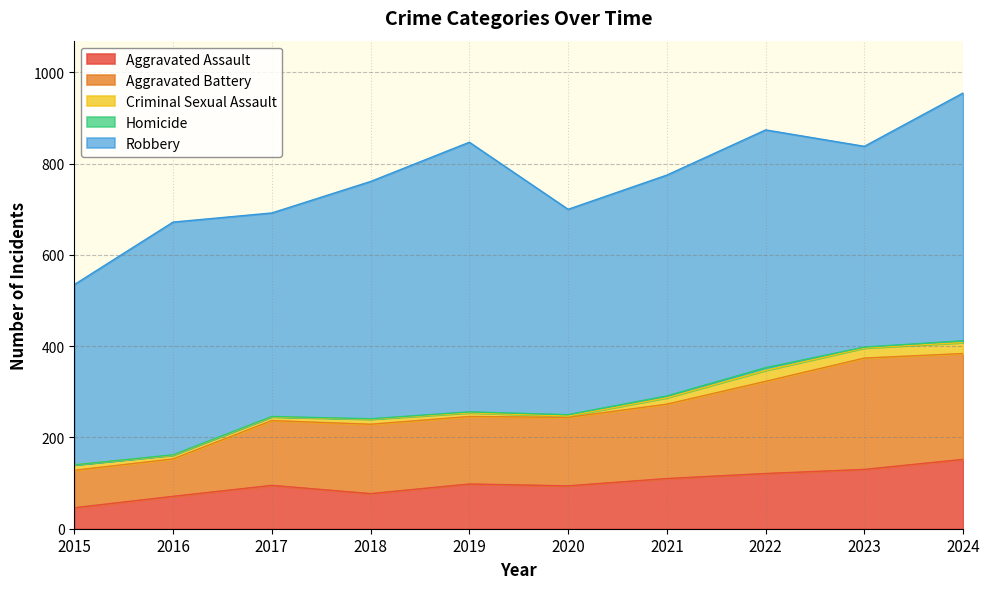

How many lines are shown in the chart?

5